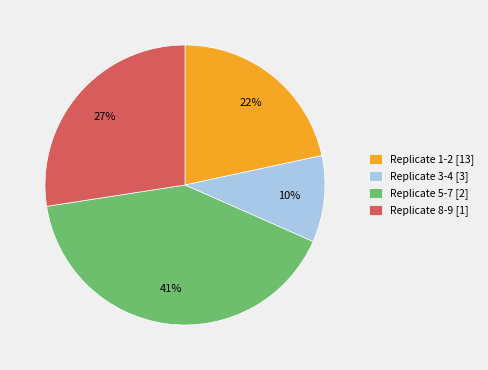

Rank the categories by value from highest to lowest.

Replicate 5-7 [2], Replicate 8-9 [1], Replicate 1-2 [13], Replicate 3-4 [3]